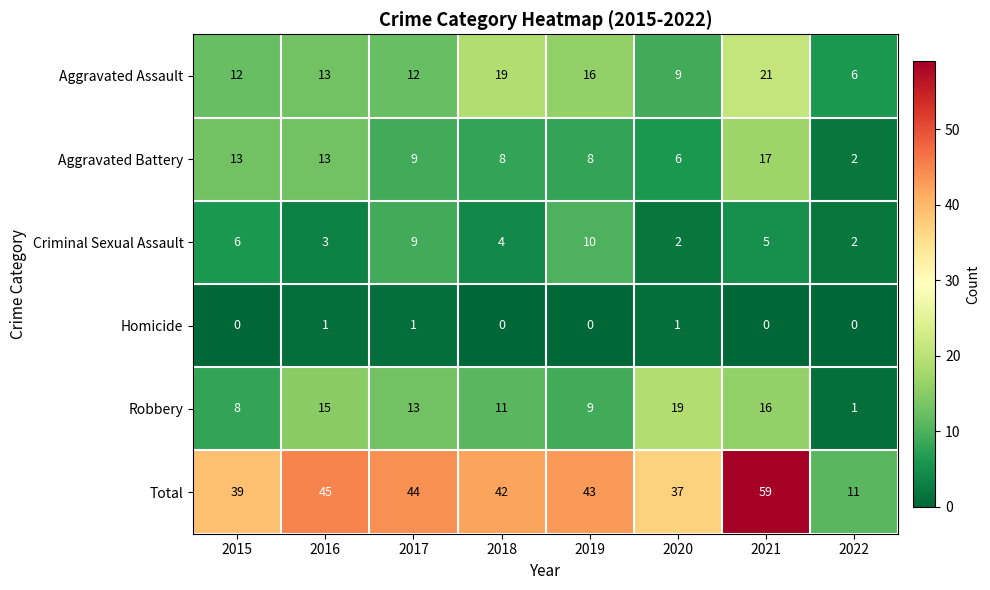

How many distinct data groups are displayed?

6